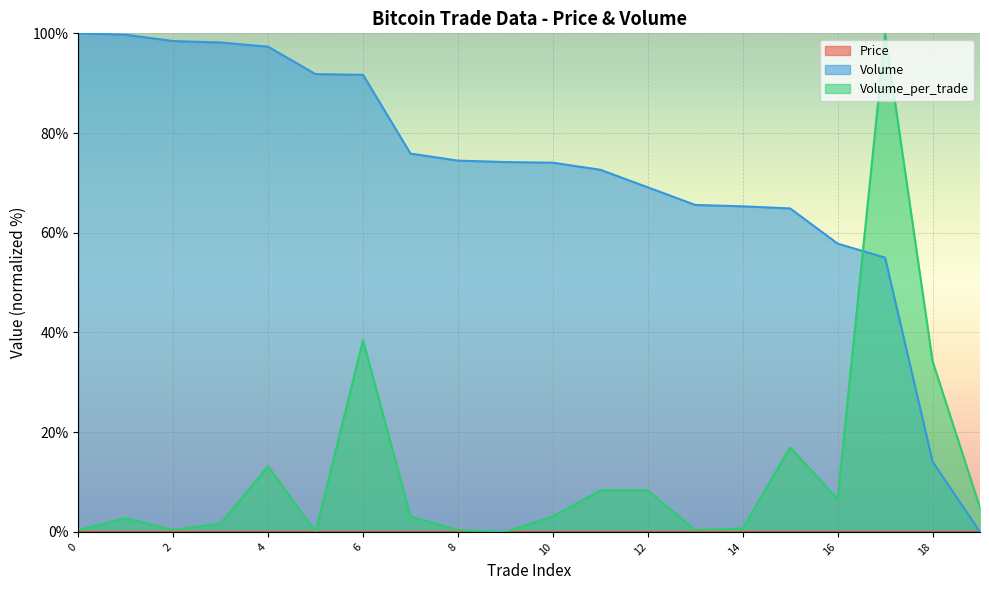

What is the difference between the maximum and minimum values in the Volume series?

100.0